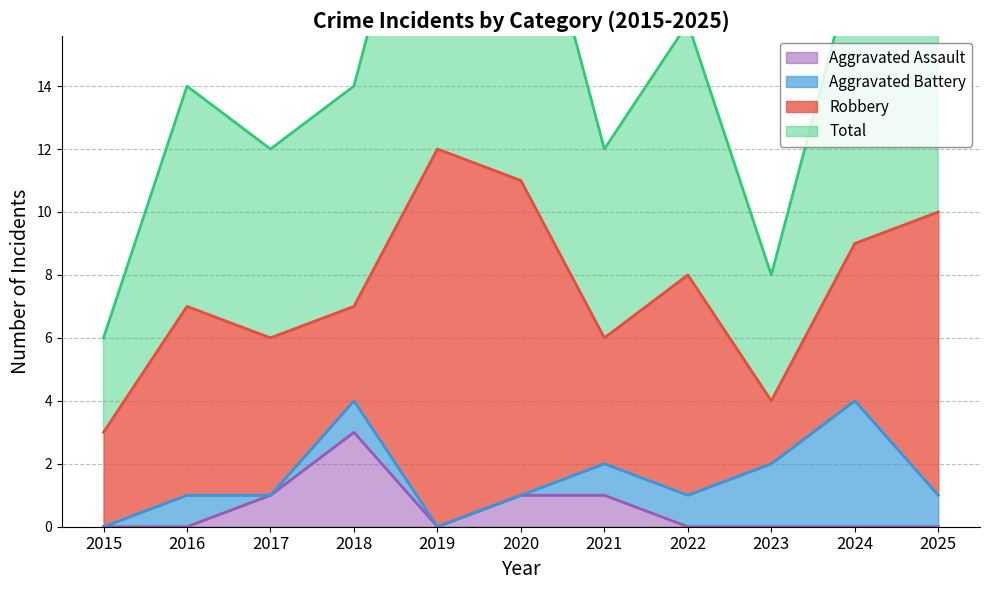

True or false: Aggravated Assault has more than 2 points higher than both neighbors.

False